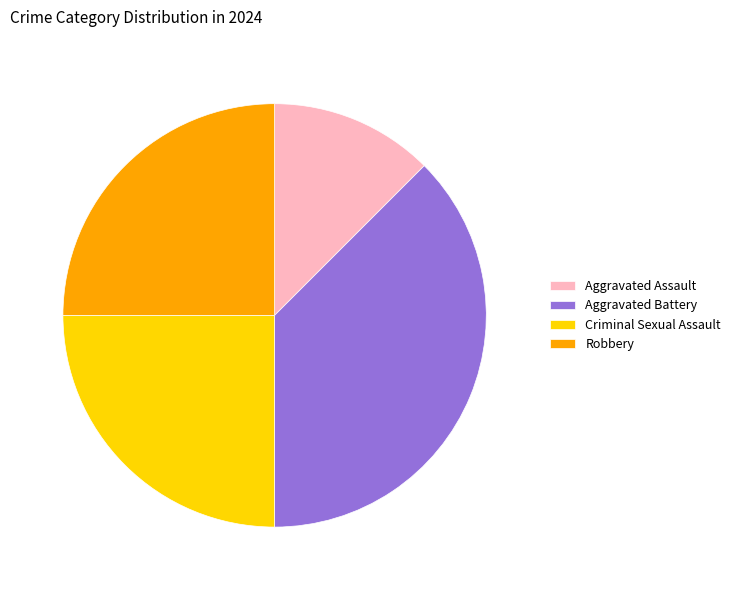

Which slice is the largest?

Aggravated Battery